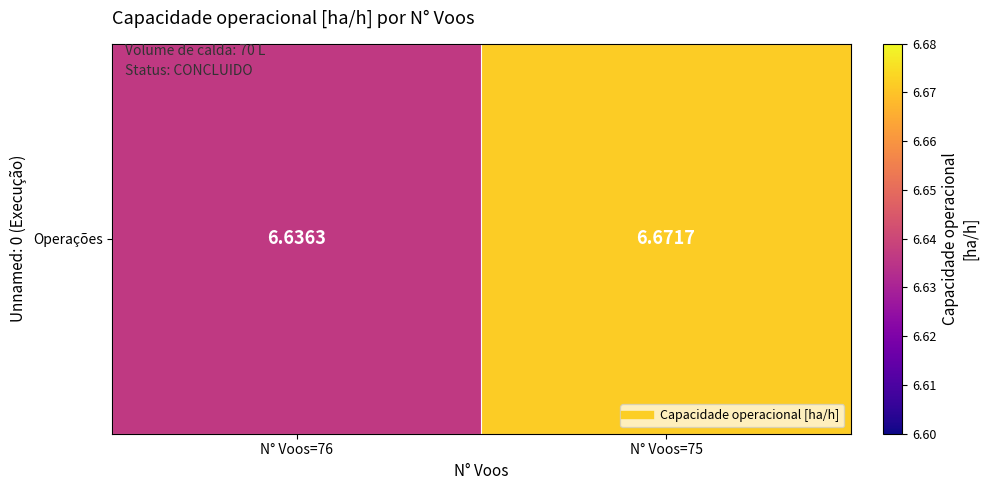

List the labels in order of value, largest first.

N° Voos=75, N° Voos=76